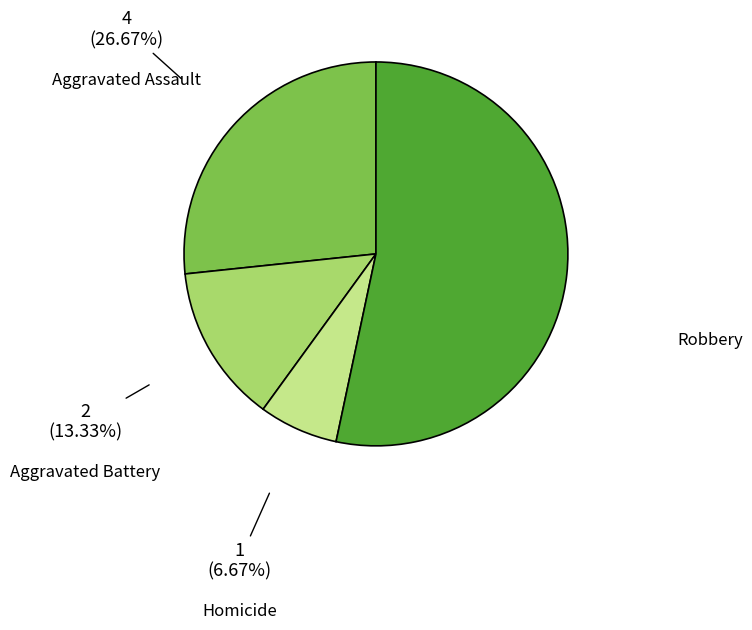

To the nearest percent, what percentage of the pie is Robbery?

53%